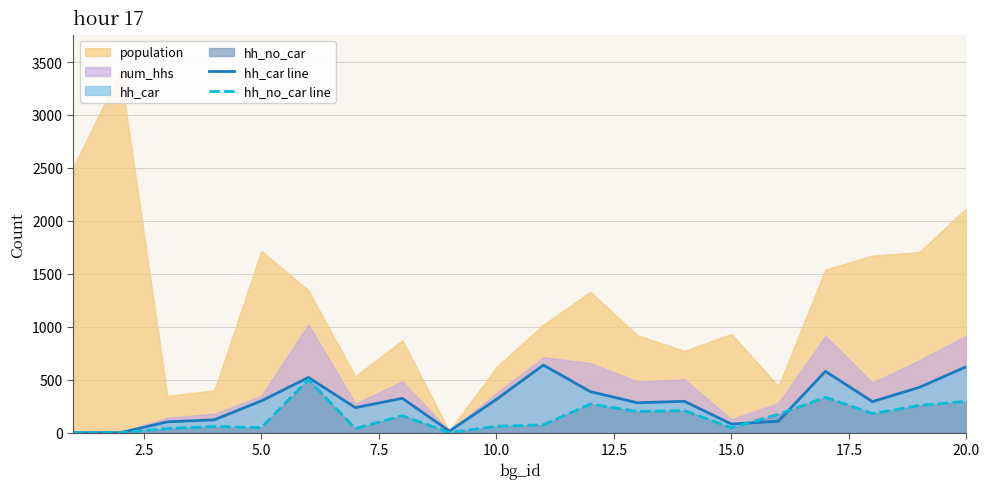

What is the maximum value for hh_no_car line?

501